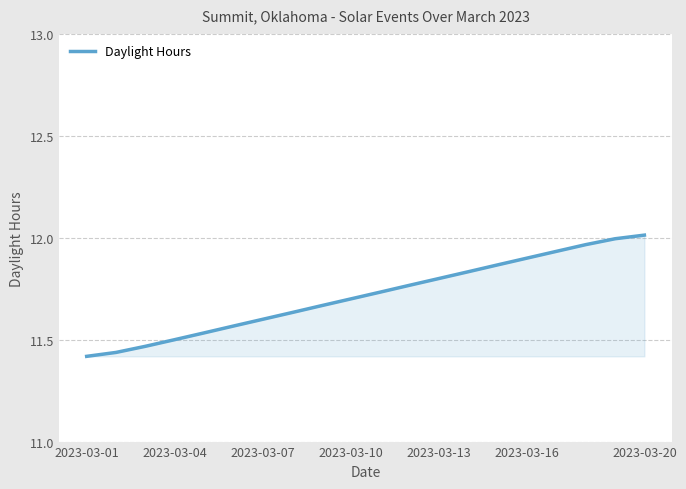

What is the difference between the maximum and minimum values?

0.6